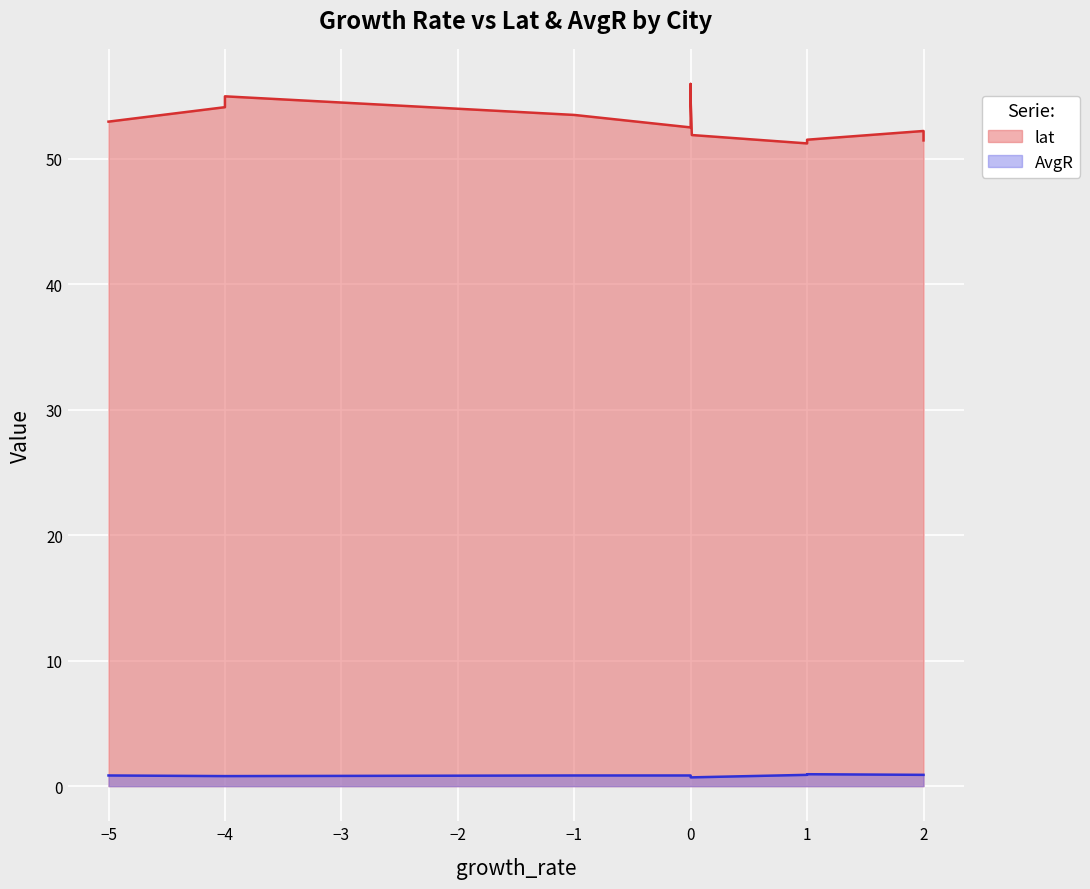

How many distinct data groups are displayed?

2